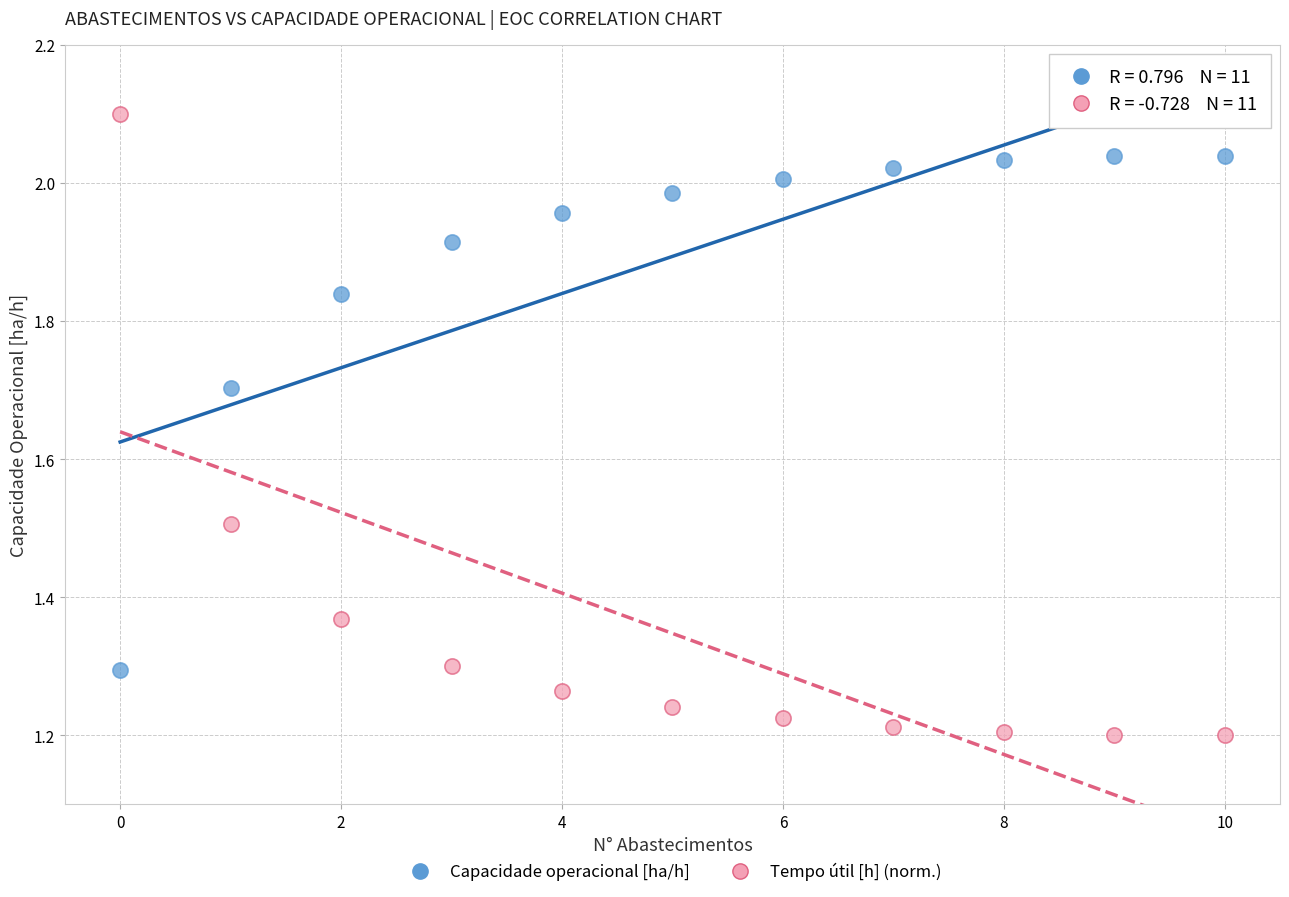

What are all the series names shown in the legend?

Capacidade operacional [ha/h], Tempo útil [h] (norm.)